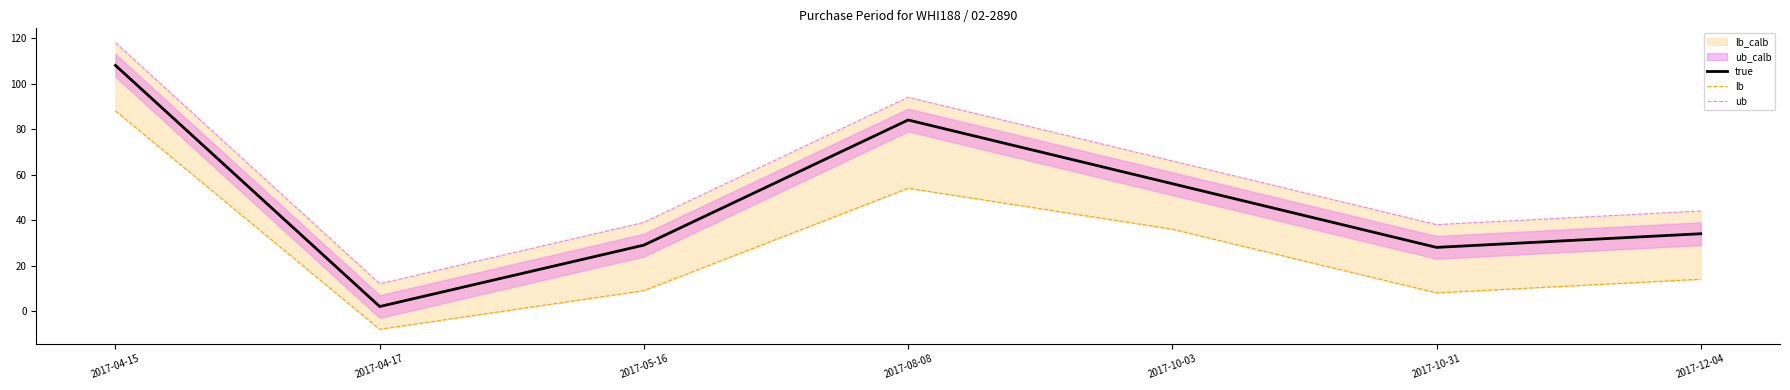

What position from the left is 2017-05-16?

3